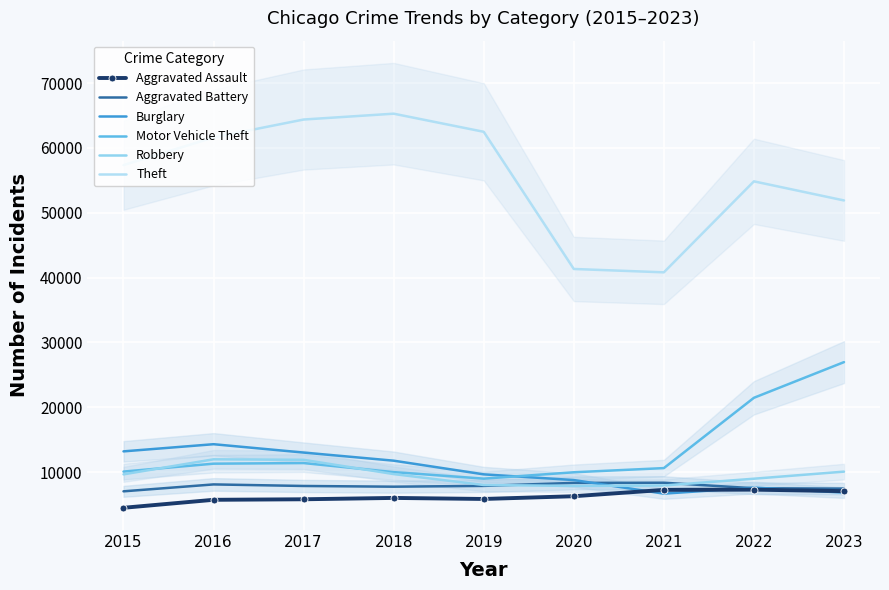

Is this an area chart (filled region under the line)?

No